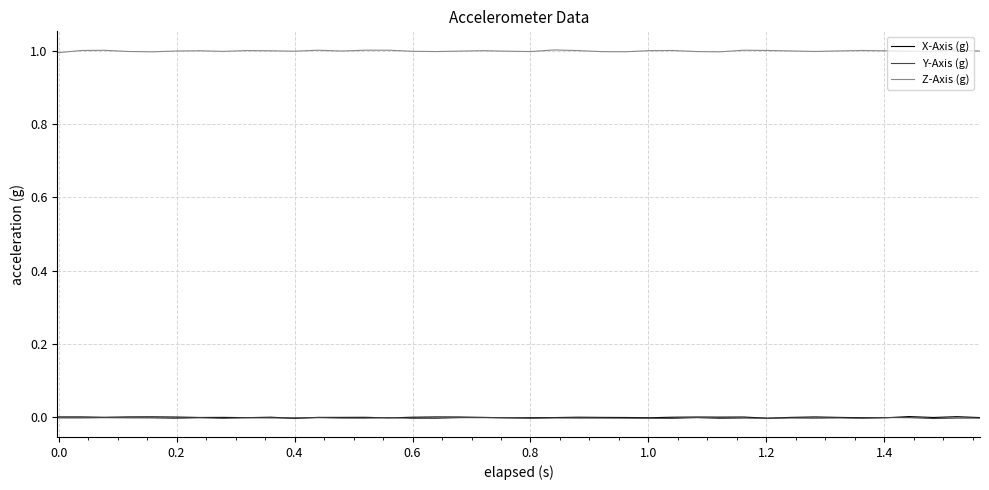

True or false: Z-Axis (g) and Y-Axis (g) intersect in this chart.

False